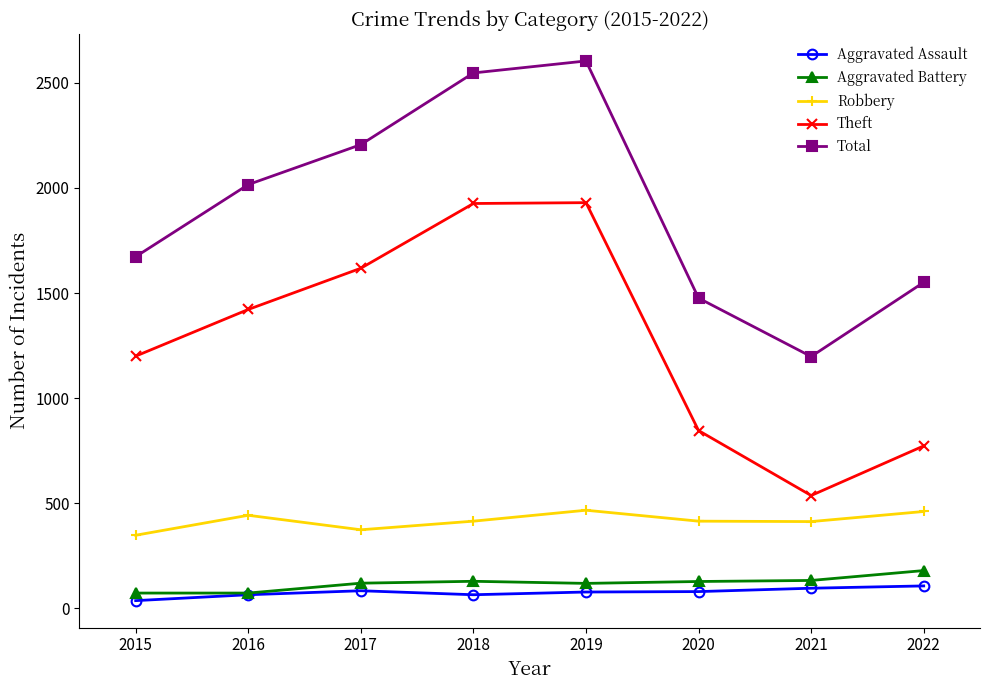

Which series has the largest total across all categories?

Total